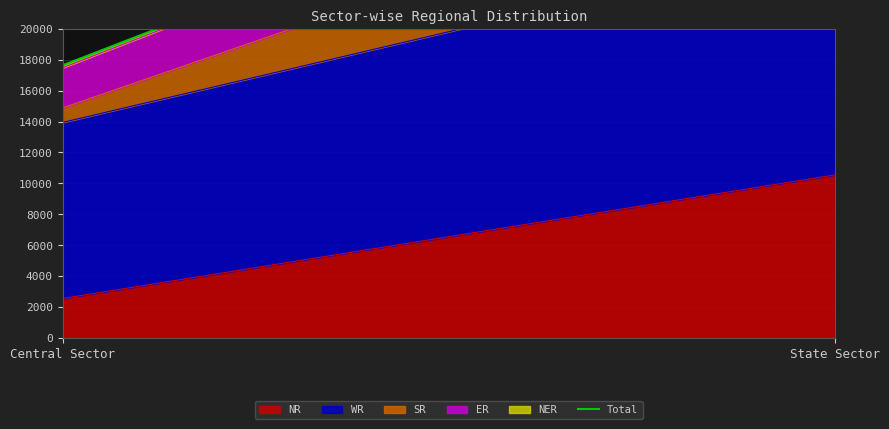

How many values are between 17635 and 36992?

2